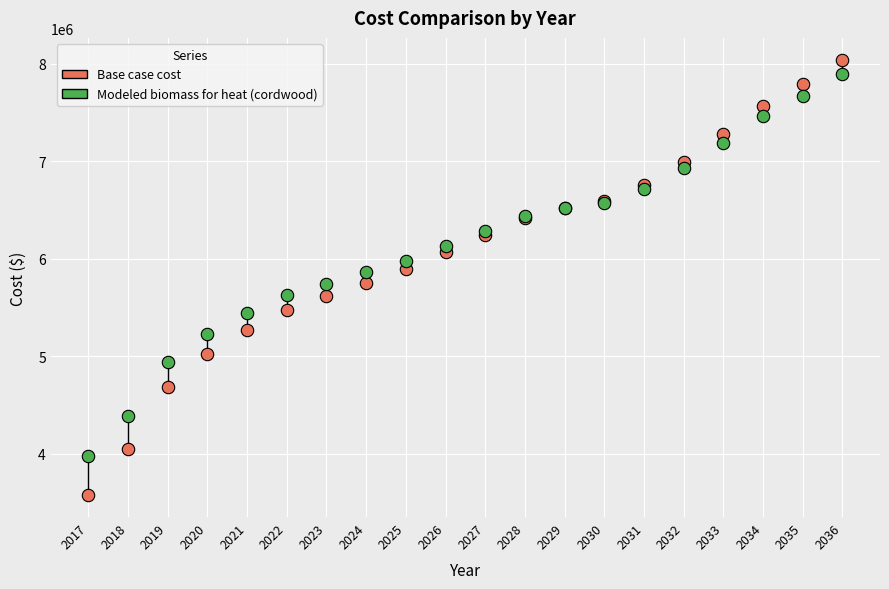

Which series reaches the maximum Y coordinate?

Base case cost